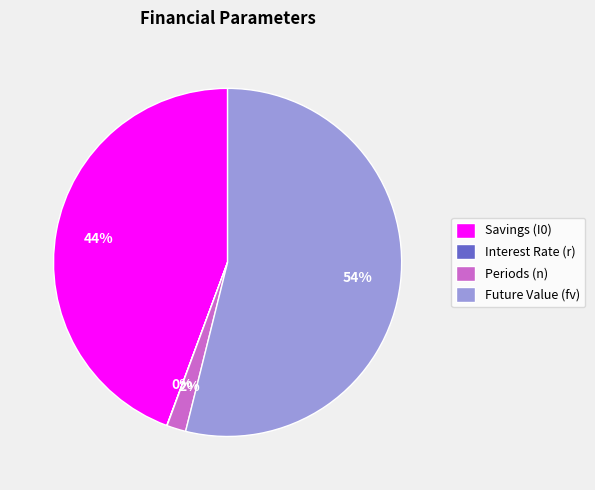

To the nearest percent, what is the difference between the largest and smallest slice percentages?

54%